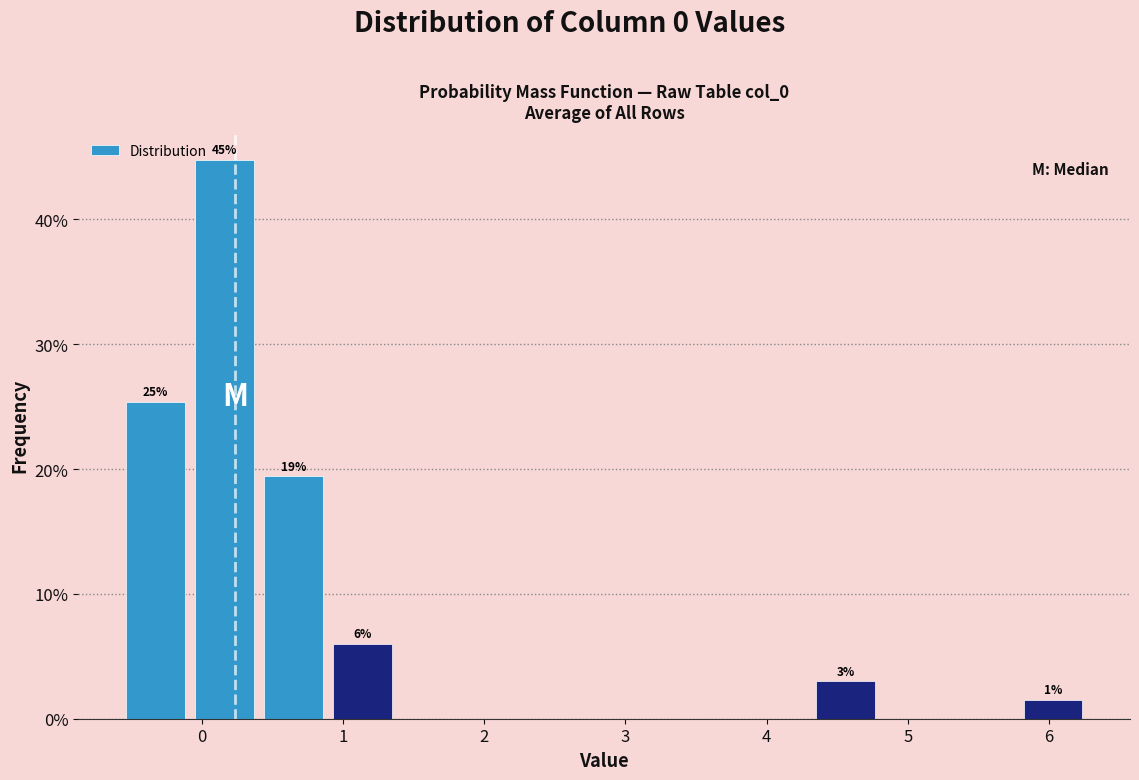

Over which range of the x-axis is the bar tallest?

-0.1 to 0.4